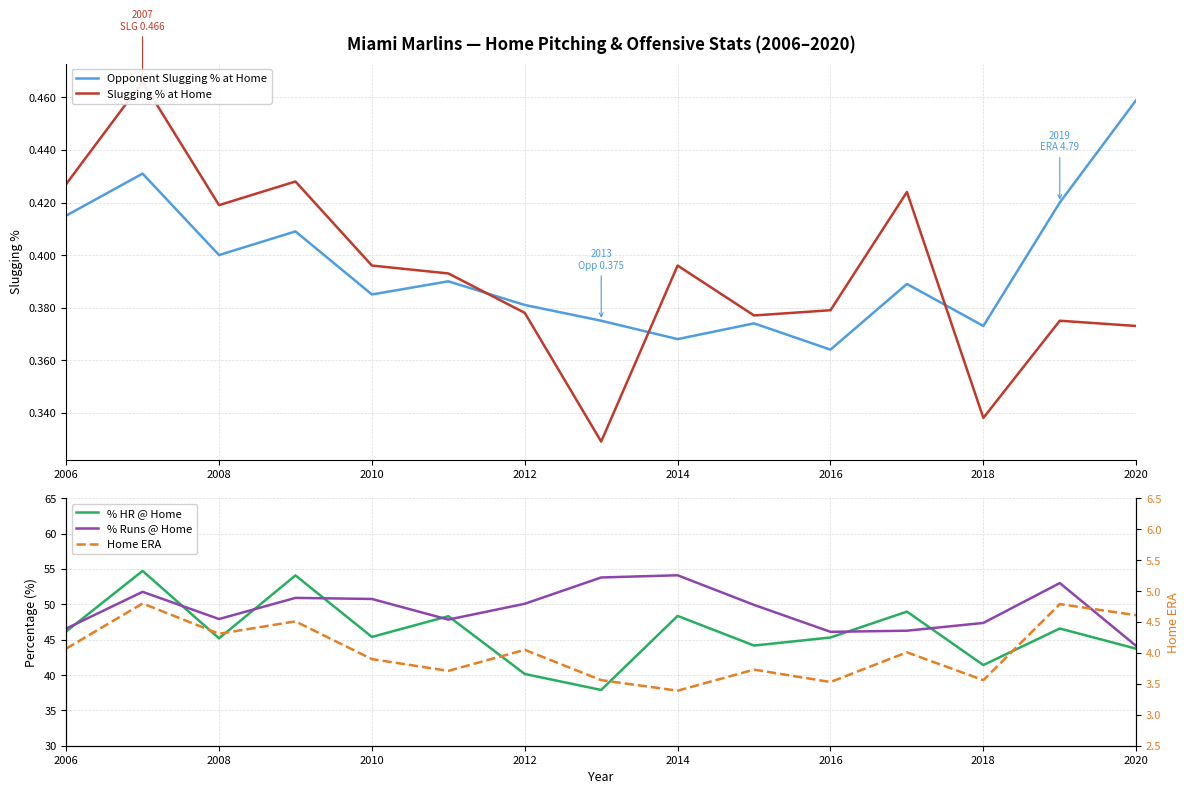

How many interior local valleys does the Home ERA series have?

5